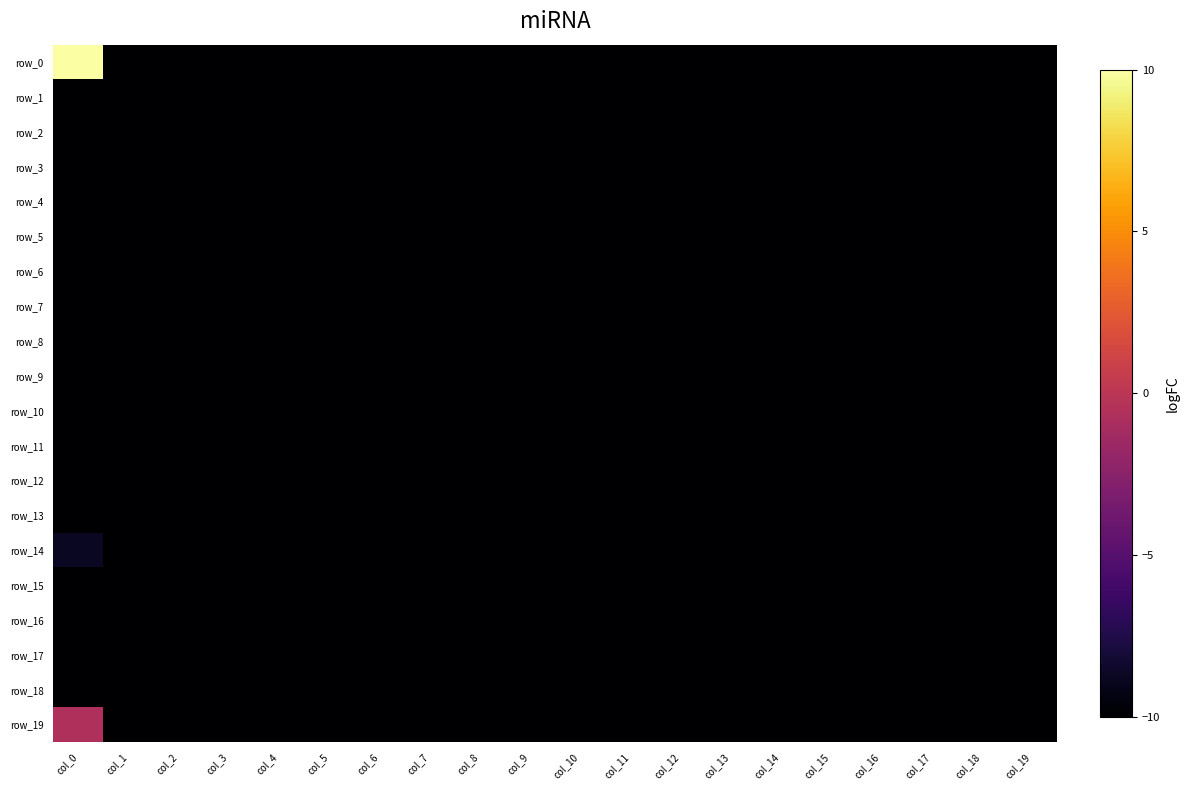

At which category does the chart reach its peak across all series?

col_0